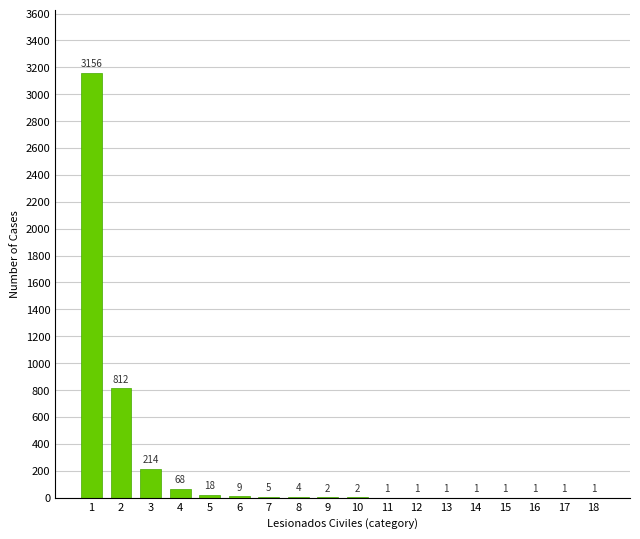

The value at 1 is 3156. True or false?

True